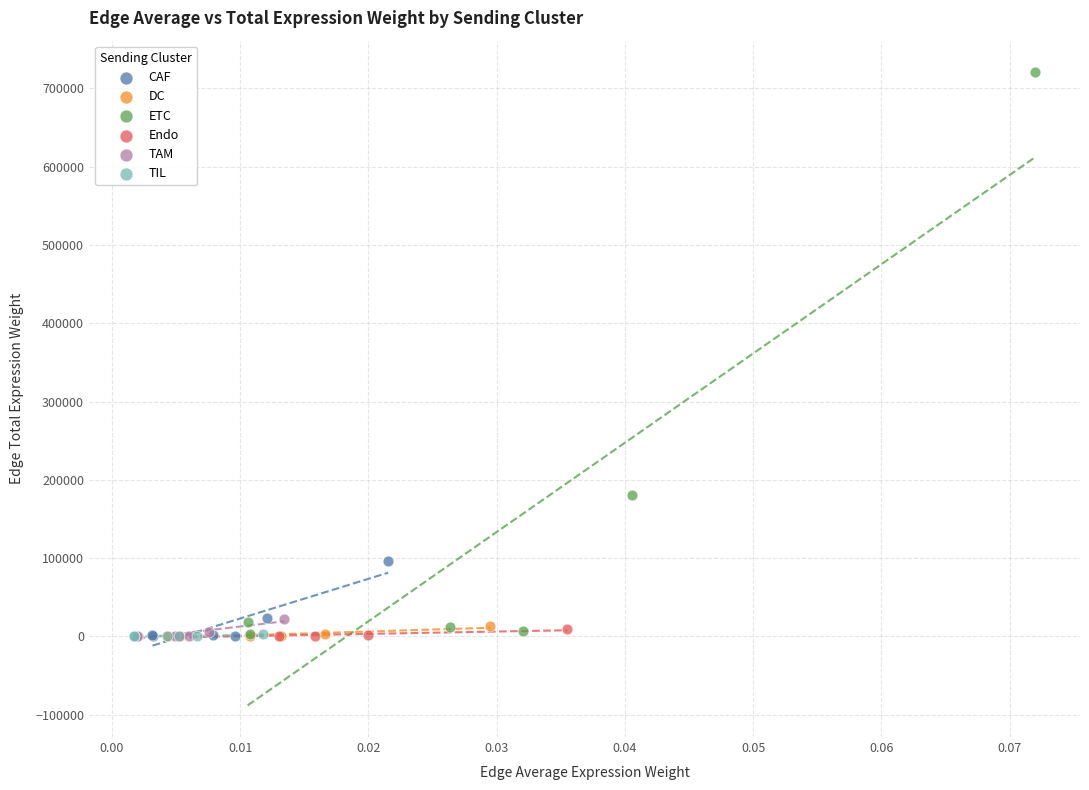

Which series has the largest Y range (max minus min)?

ETC